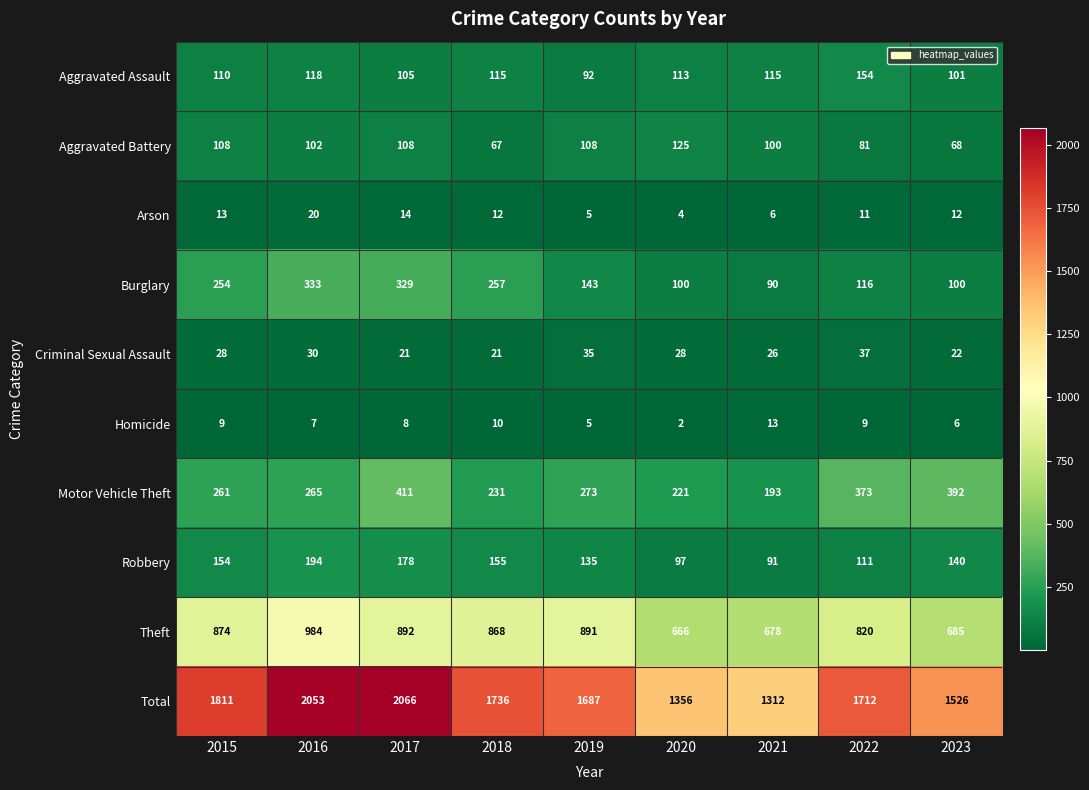

Which series has the largest total across all categories?

Total